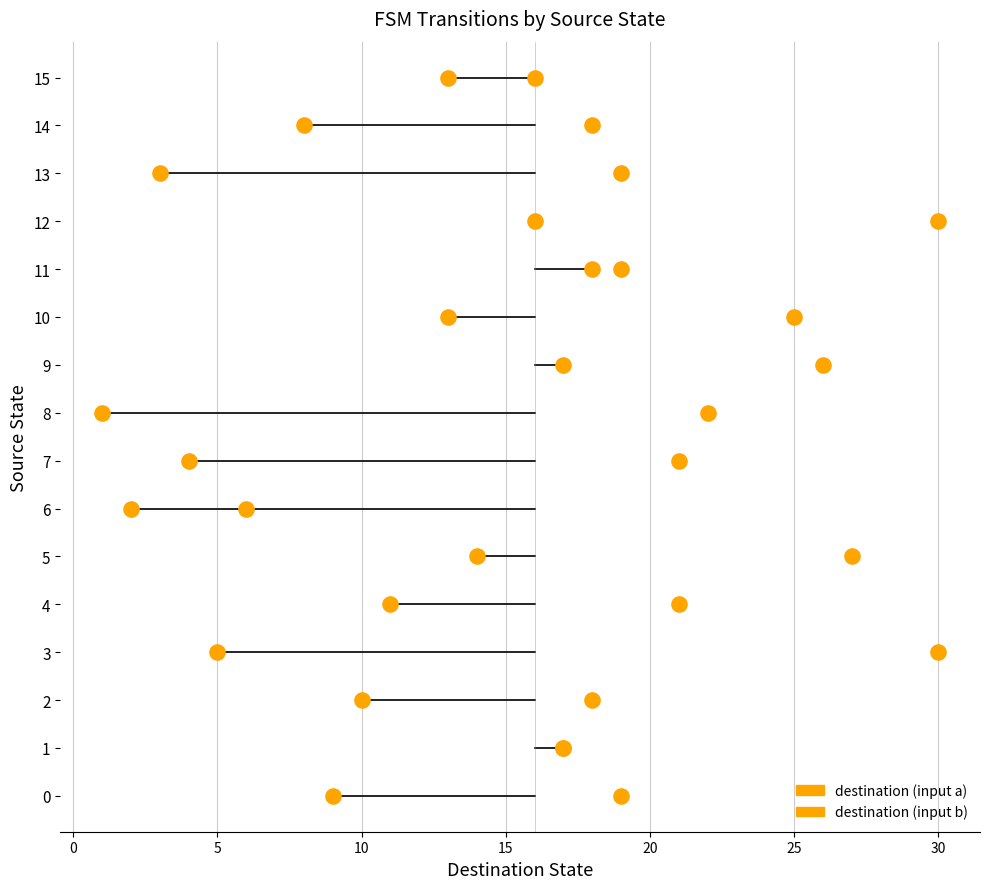

Which series has the widest spread of Y values?

destination_a